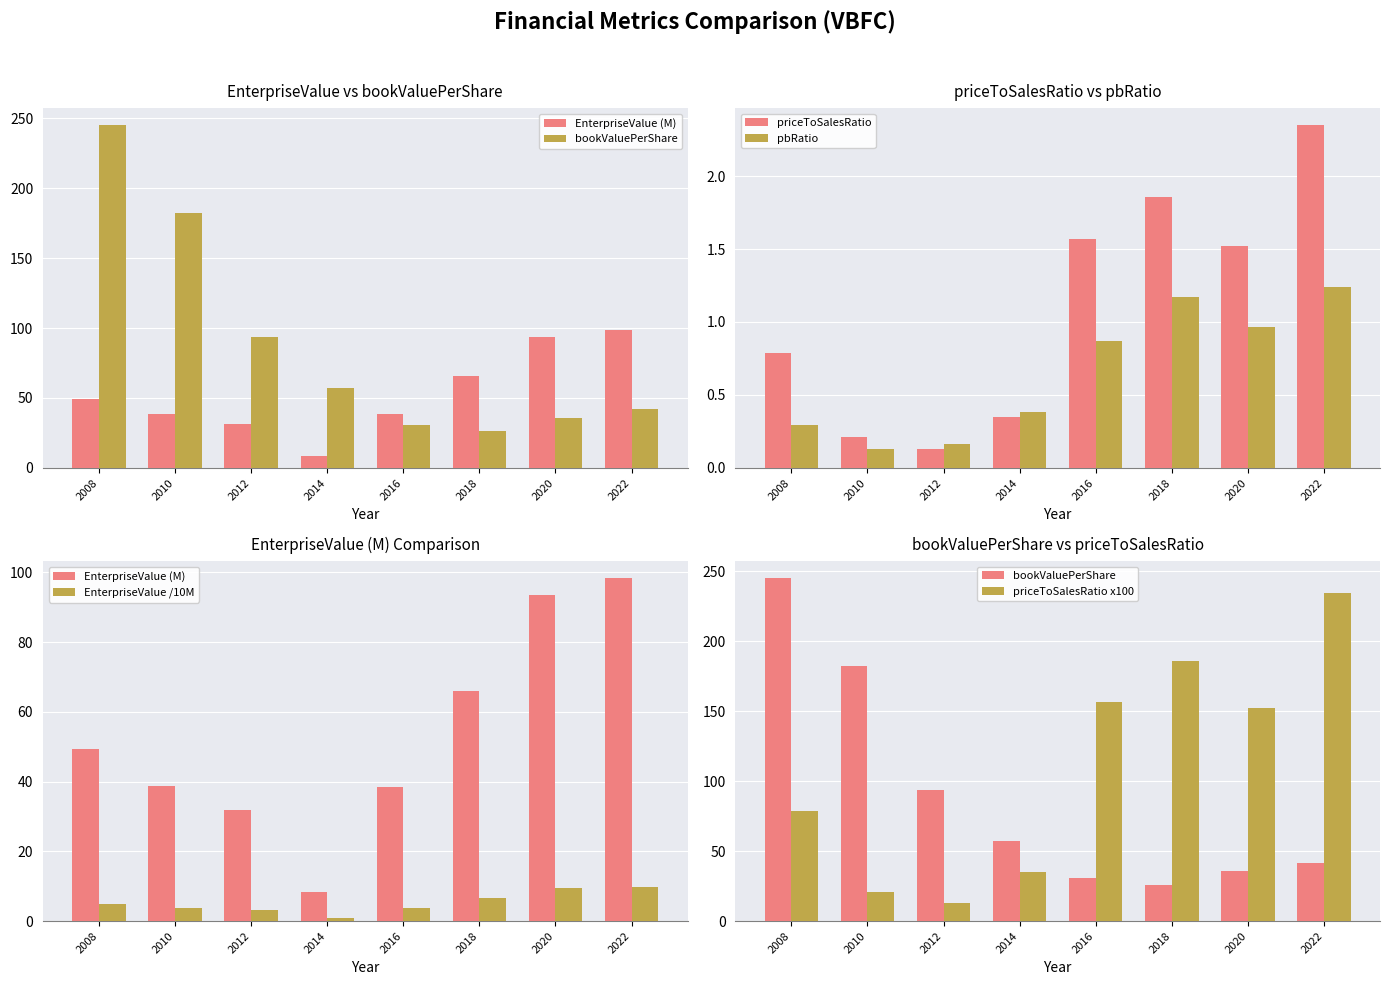

What is the sum of all priceToSalesRatio values?

8.8